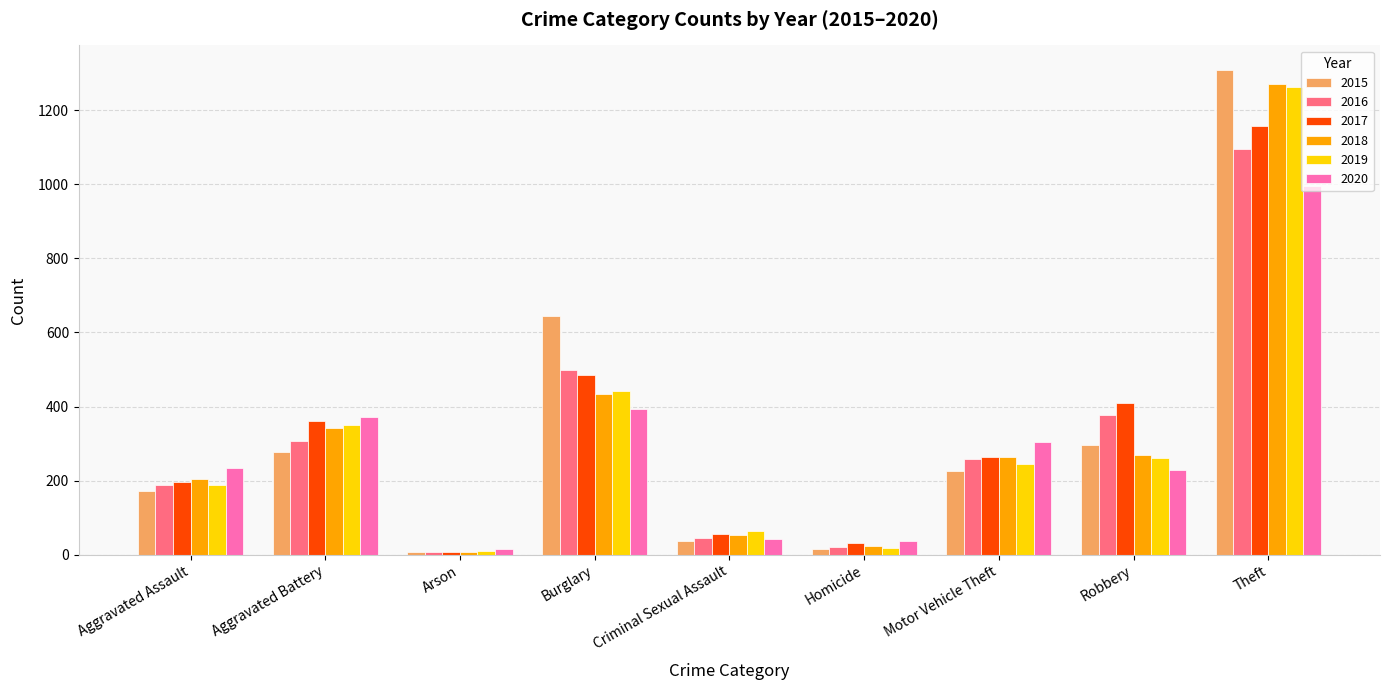

Which category has the highest value in the 2015 series?

Theft